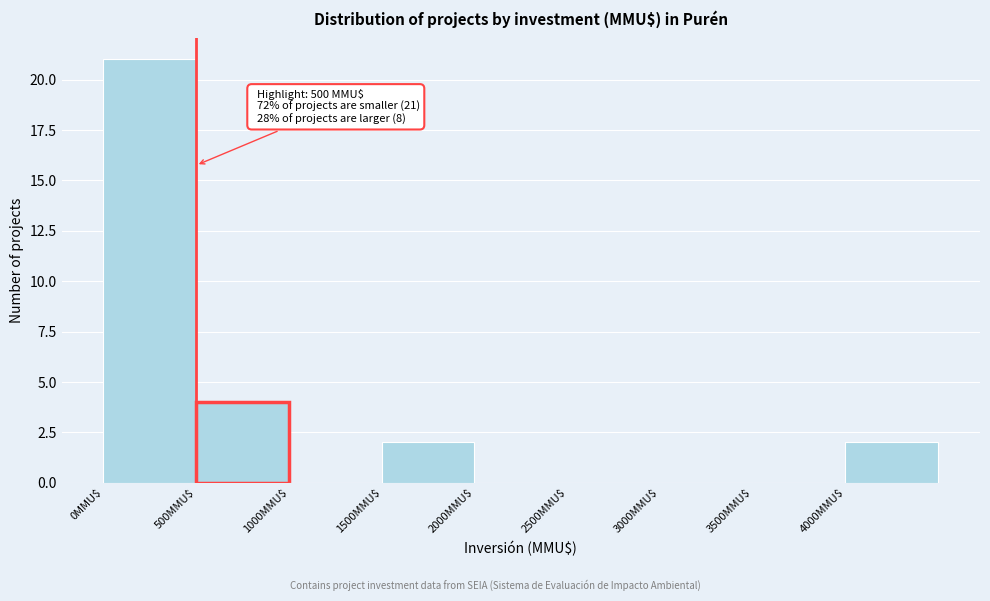

Which range on the x-axis has the tallest bar?

0 to 500